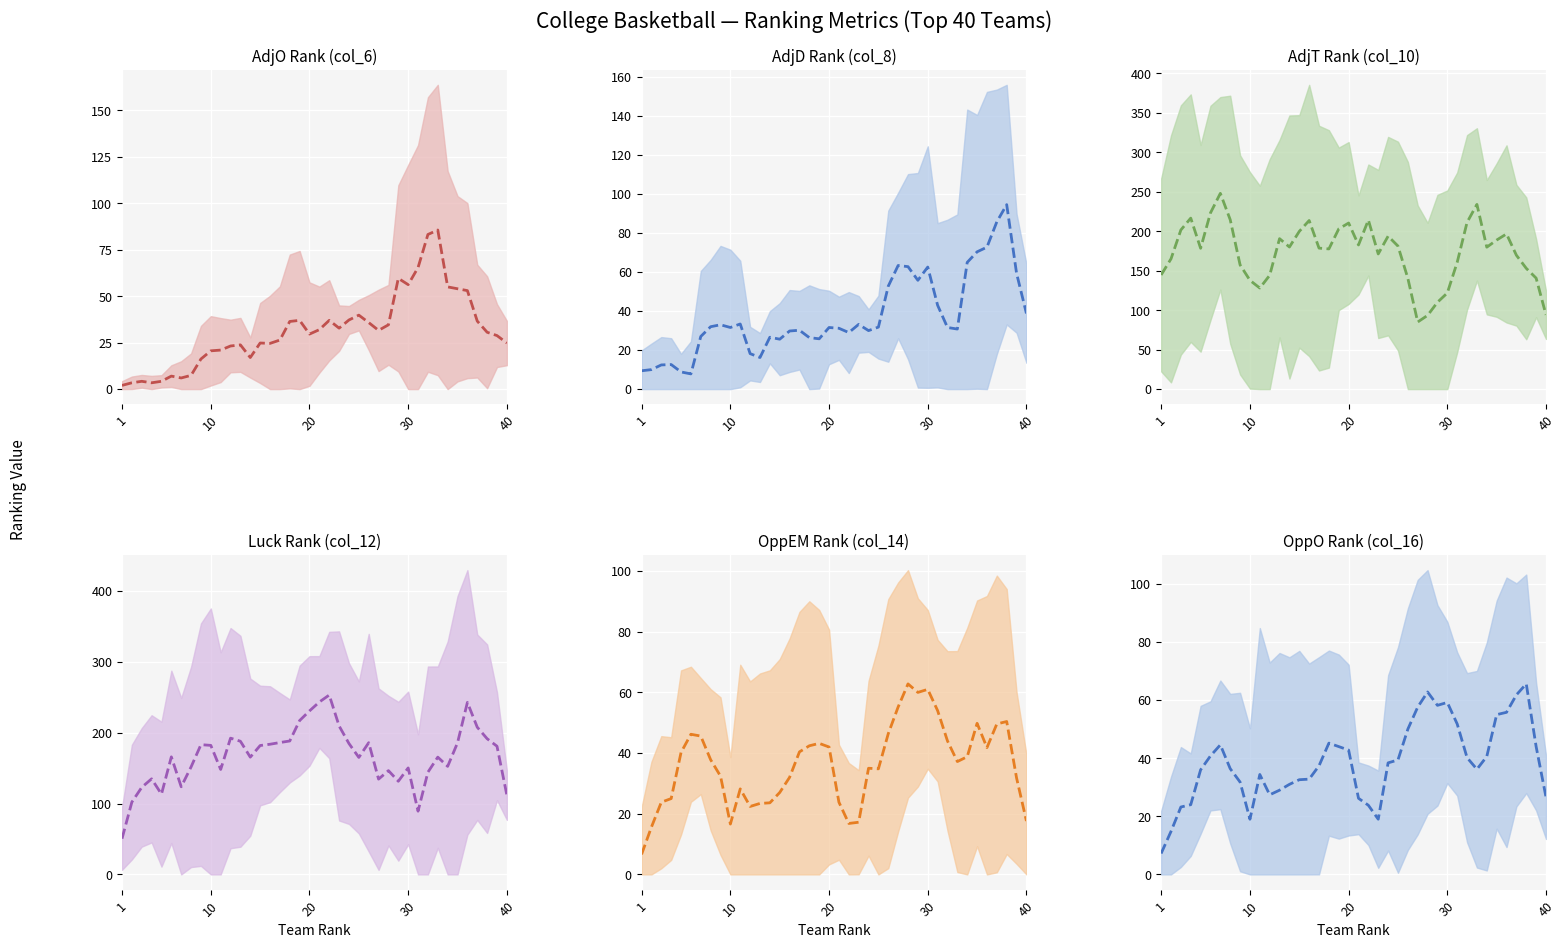

Which series has the largest range (max minus min)?

col_12 (trend)